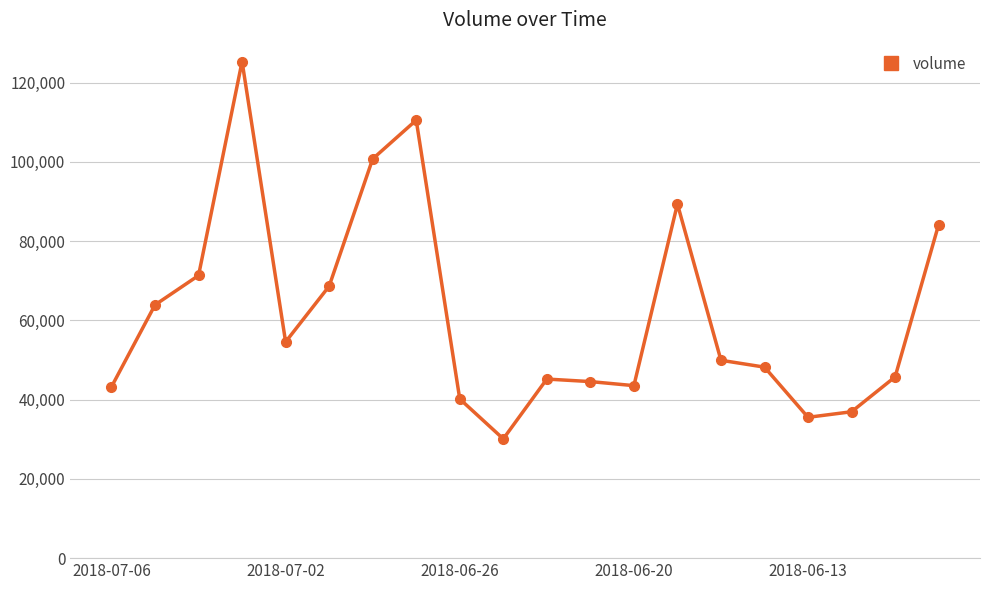

How many points are higher than both their immediate neighbors (excluding endpoints)?

4